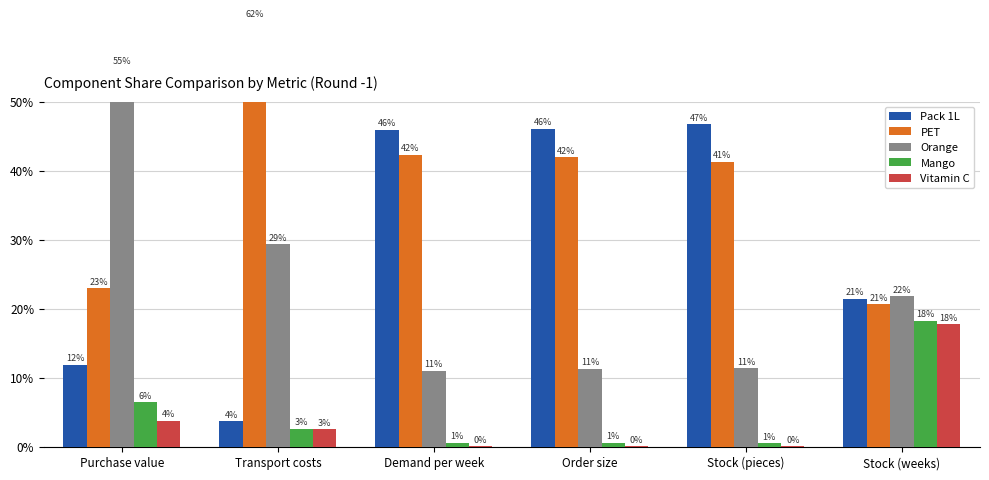

Where does the Orange series first go above 21?

Purchase value